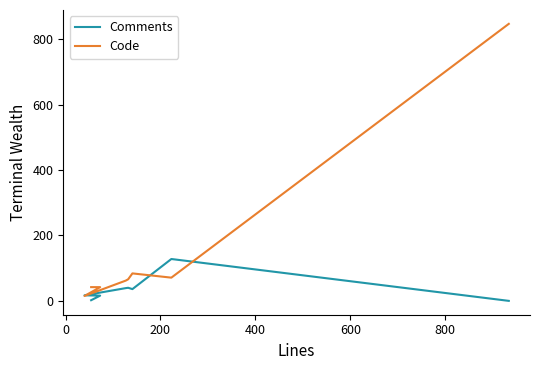

At which label is Comments closest to 64?

600